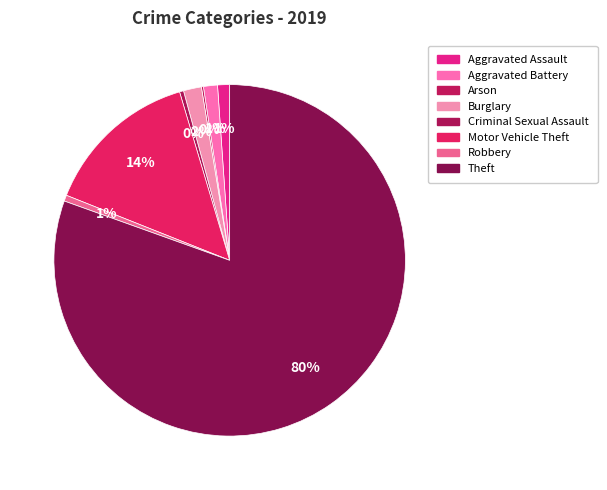

How many slices are in this pie chart?

8